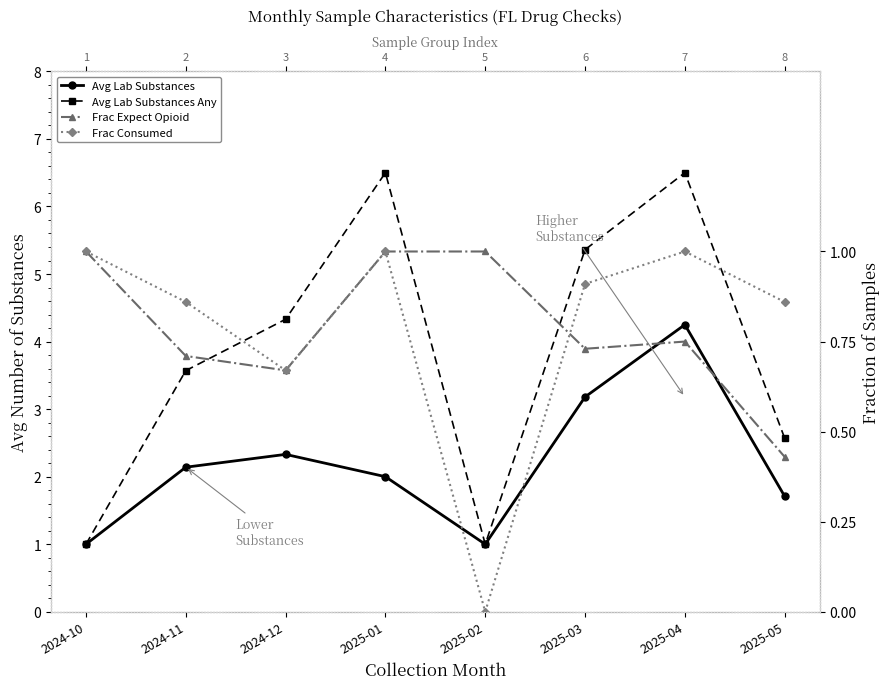

What is the maximum value shown in the chart?

6.5